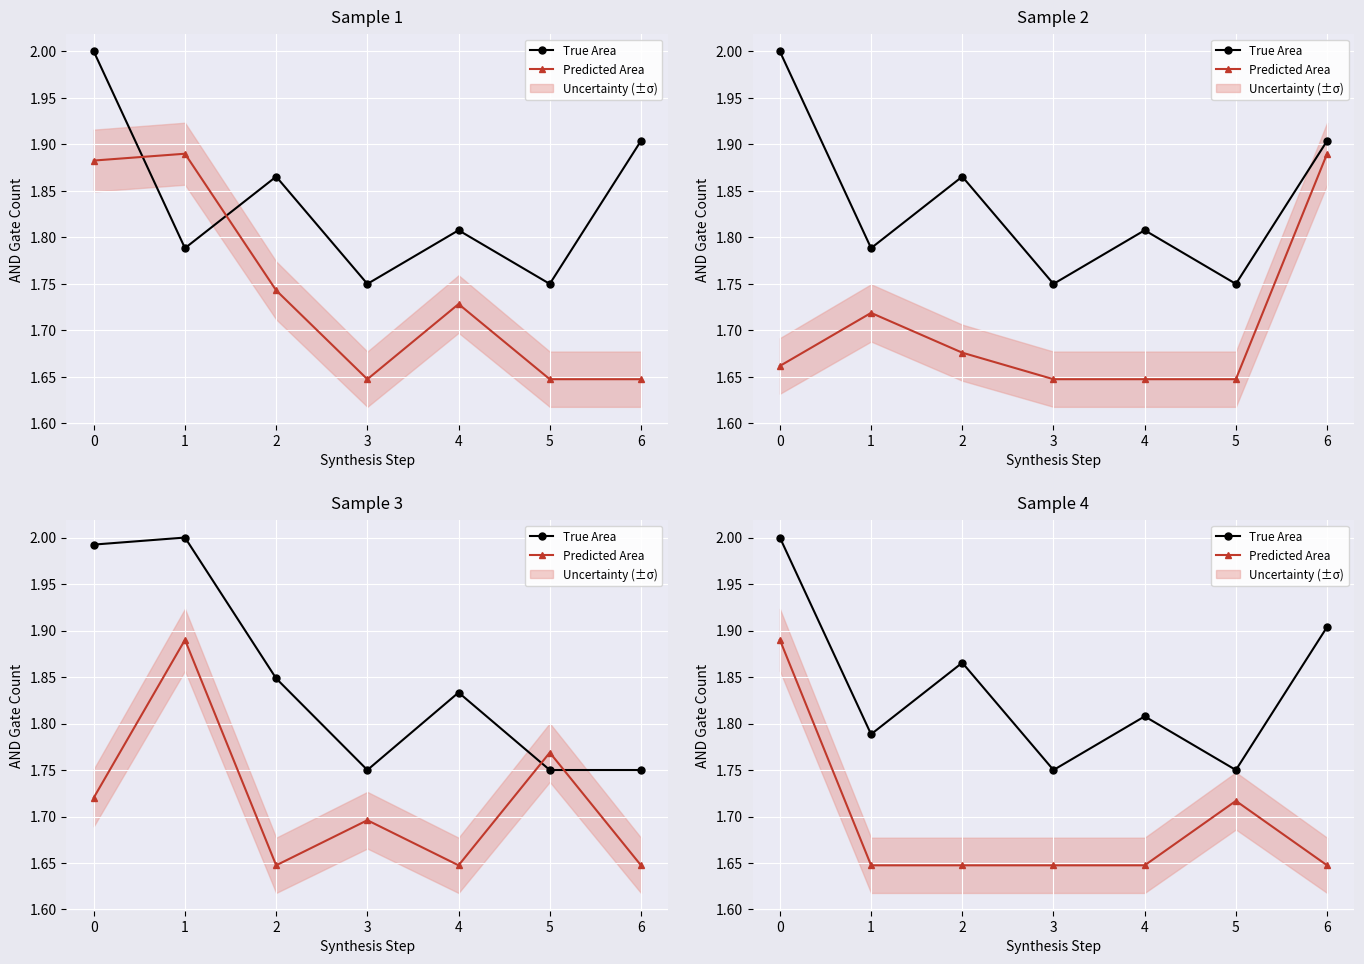

Which series has the widest spread of values?

True Area